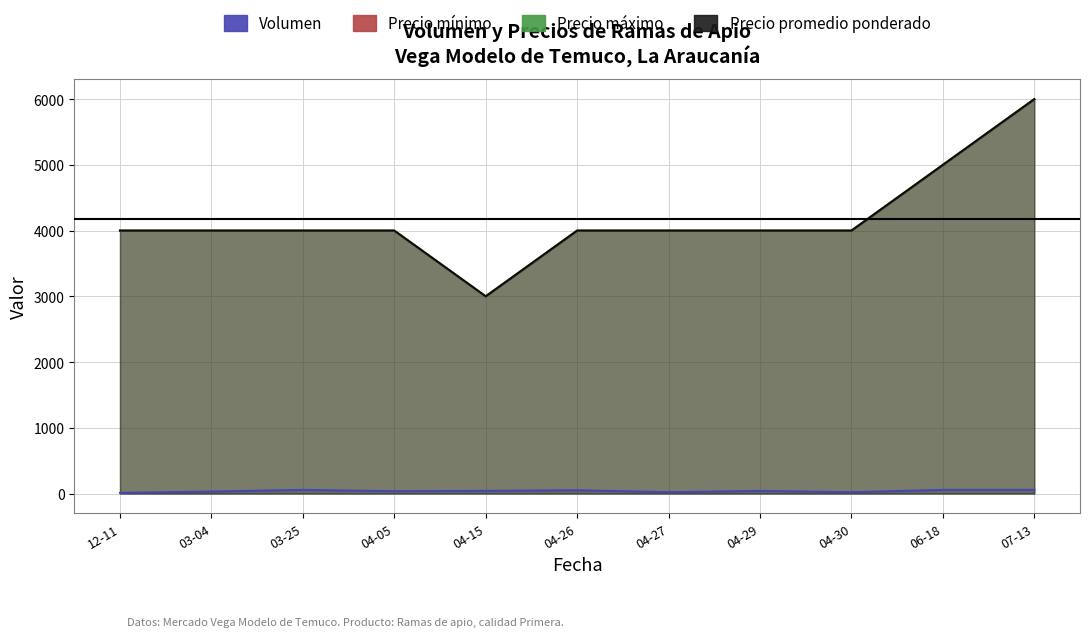

What position from the right is 04-05?

8